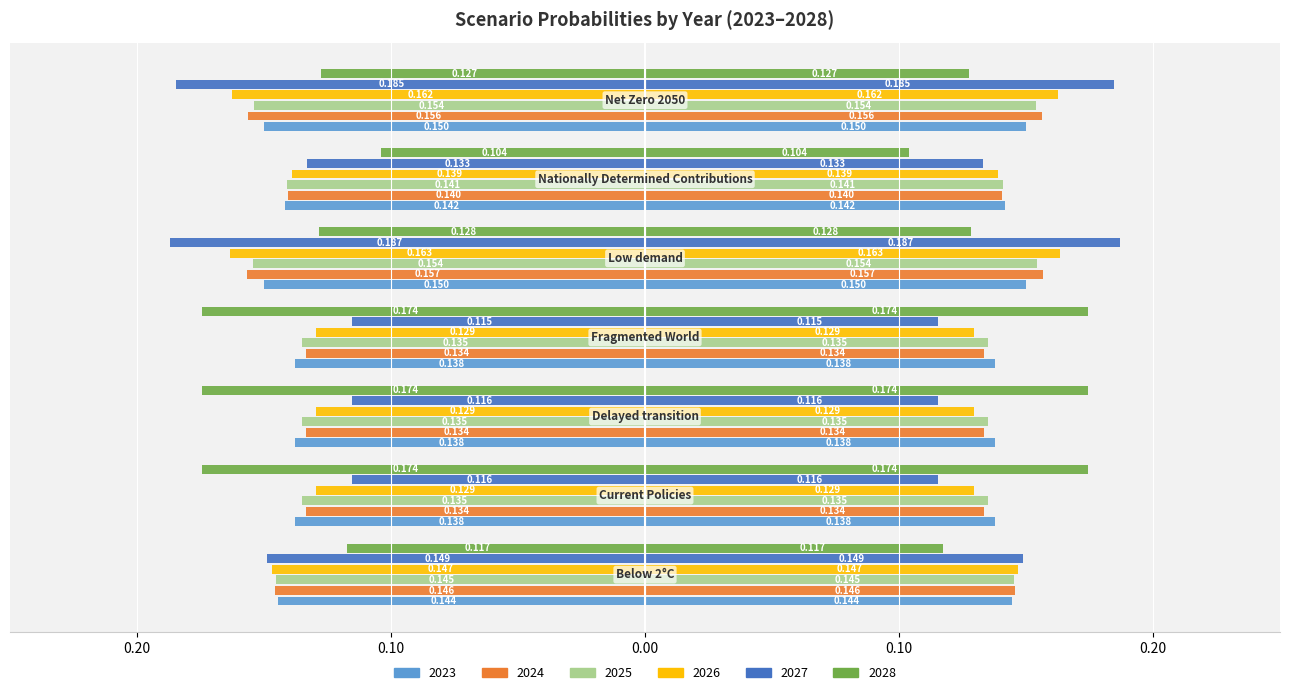

Between Delayed transition and Net Zero 2050, which series saw the biggest shift?

2027